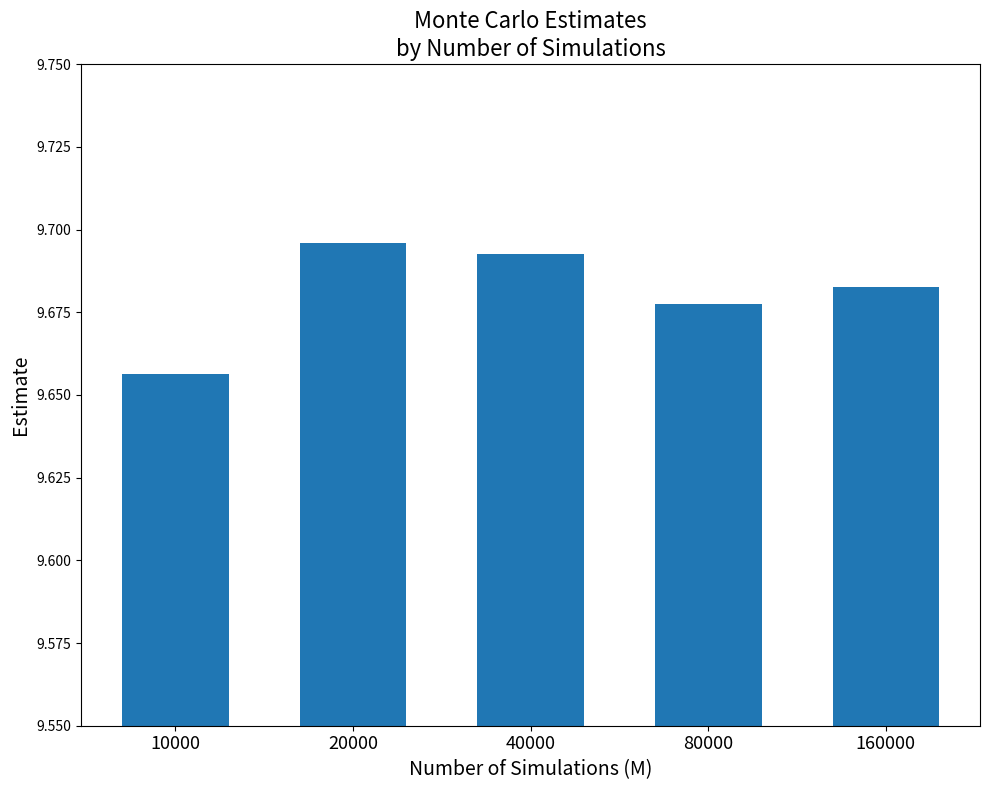

At which category does the chart reach its minimum across all series?

10000